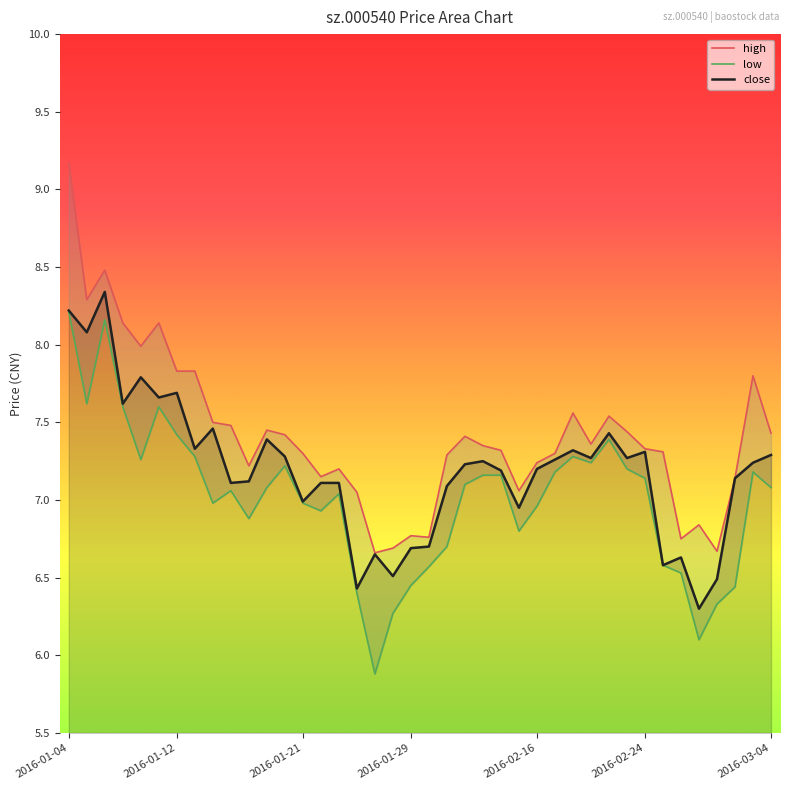

At which category is the sum across all series the highest?

2016-01-04